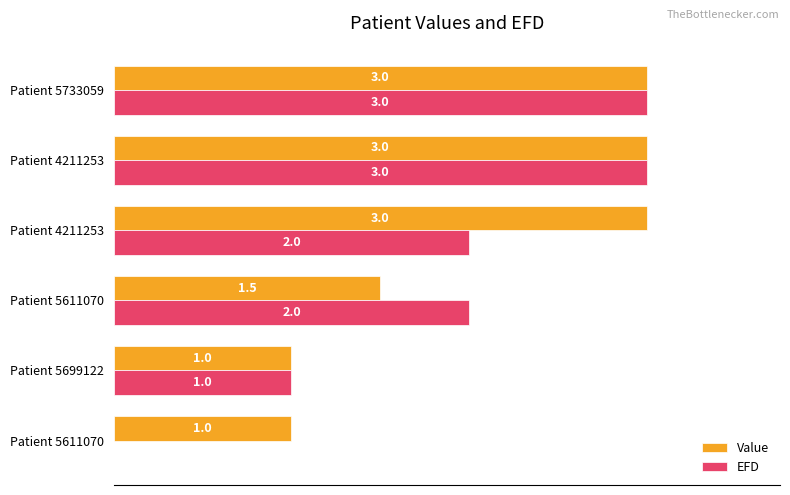

What are all the series names shown in the legend?

Value, EFD